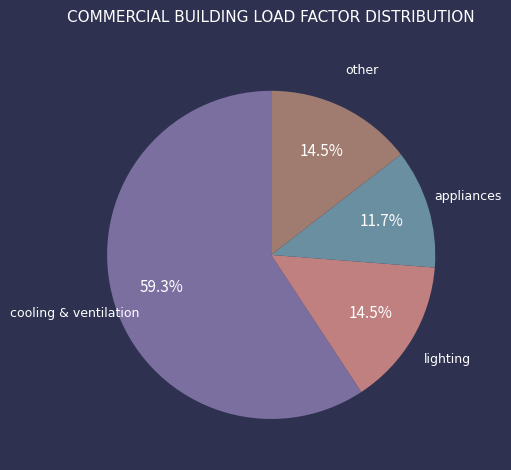

Between appliances and other, which is larger?

other